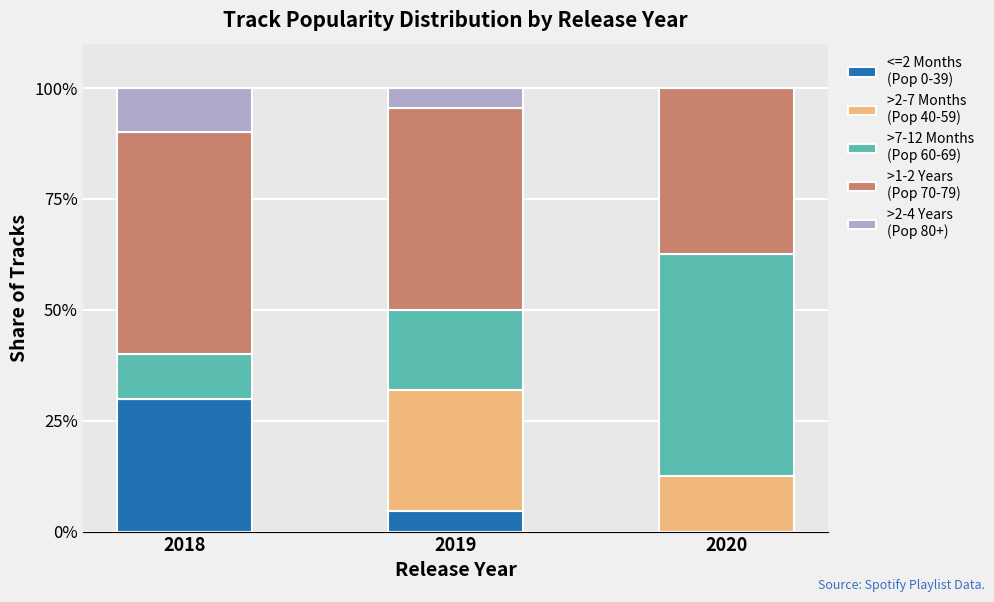

What is the total value across all series at 2020?

100.0